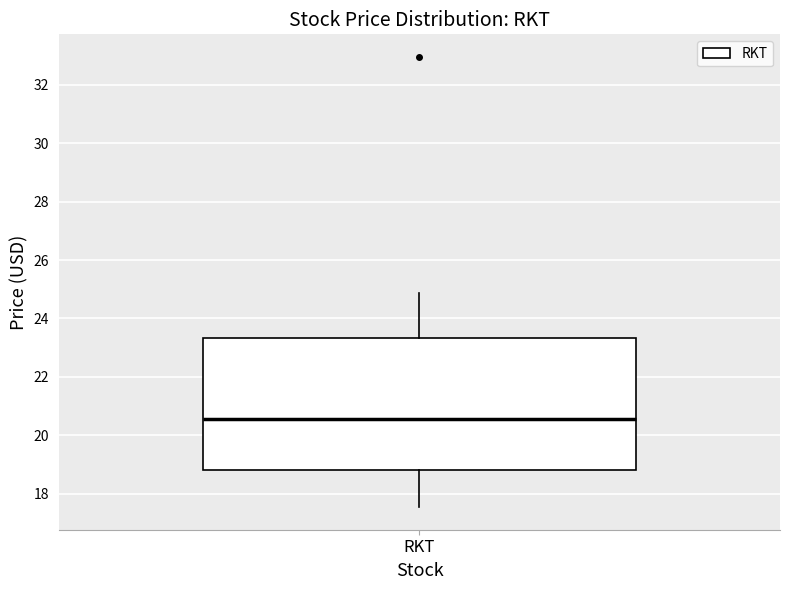

Read this box plot against the y-axis: the position of the median line, the range covered by the box, and the ends of both whiskers. The values are not printed on the chart, so give them approximately, as read against the axis.

median 20.6, box 18.8 to 23.4, whiskers 17.6 to 24.8